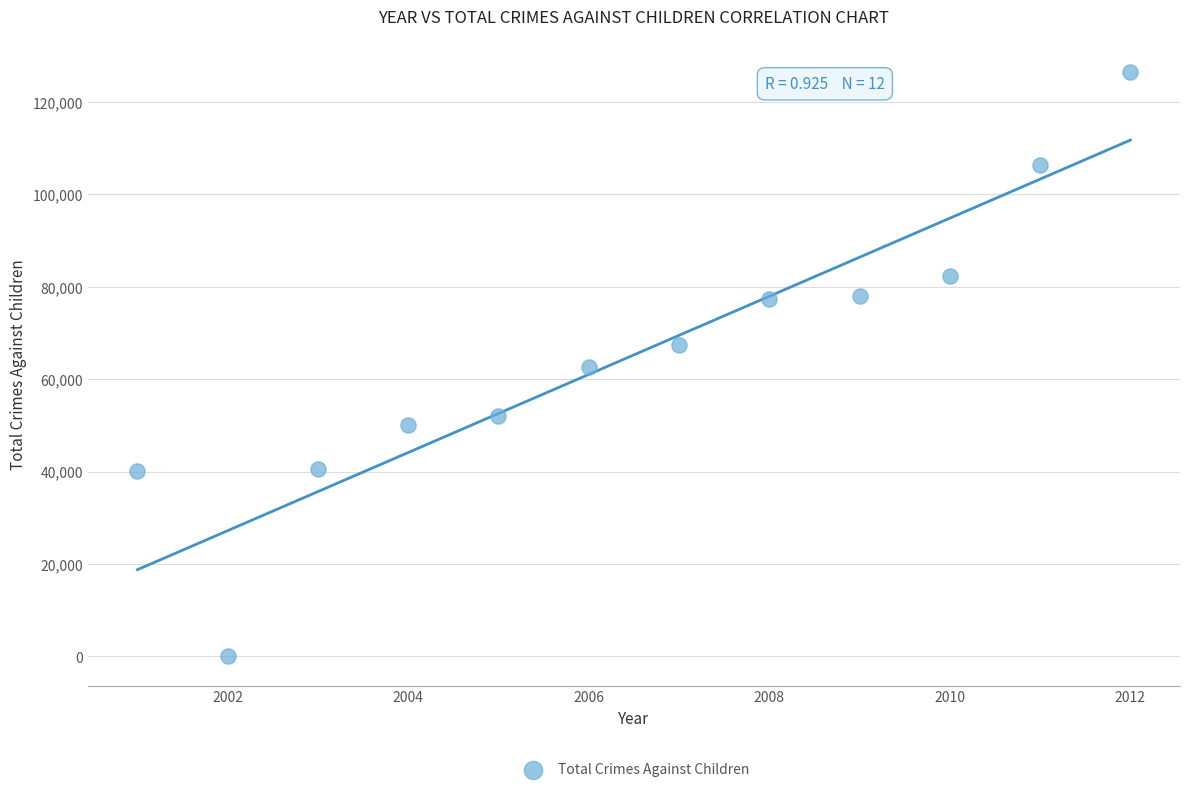

What is the average Y value?

65242